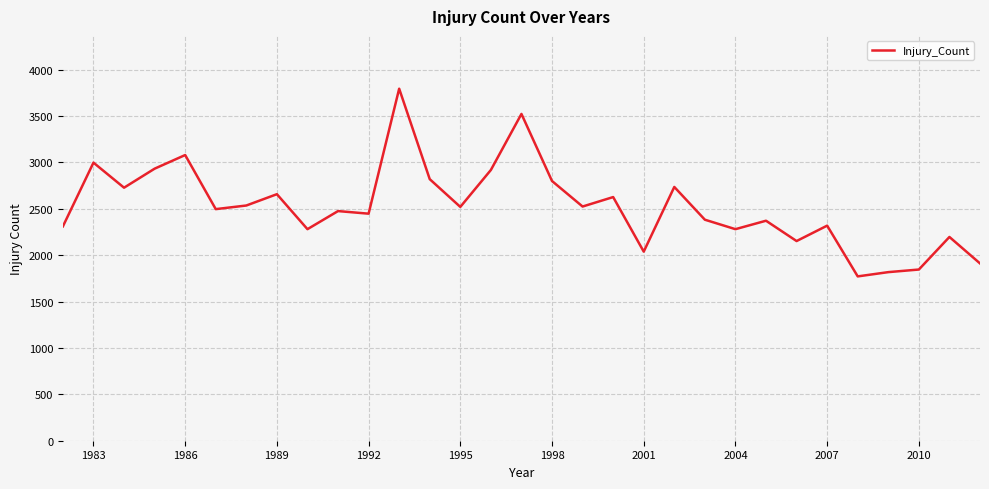

What is the minimum value shown in the chart?

1771